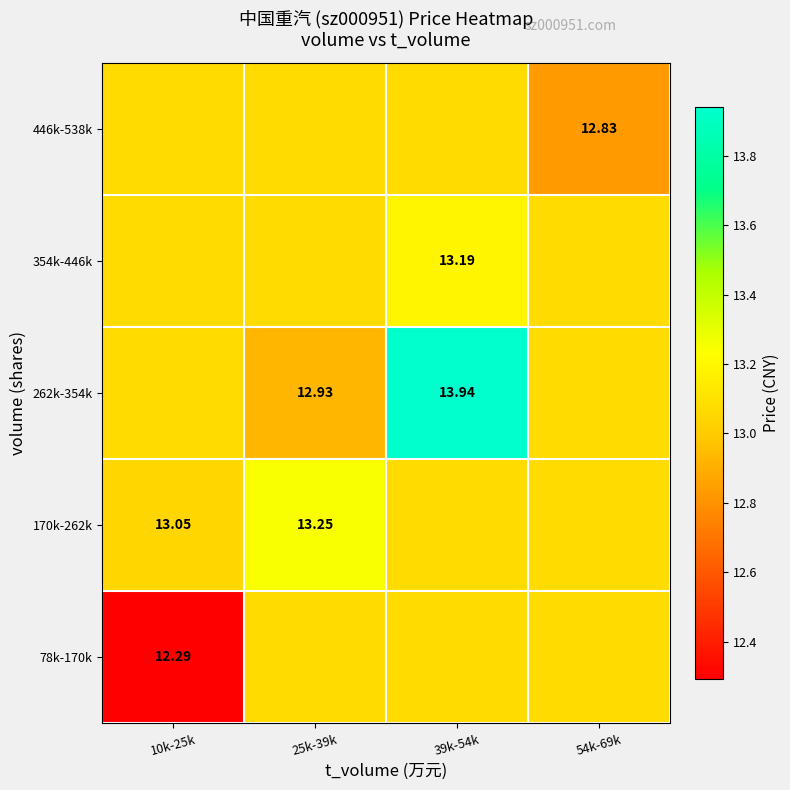

True or false: 354k-446k has a value of 13.2 at 39k-54k.

True